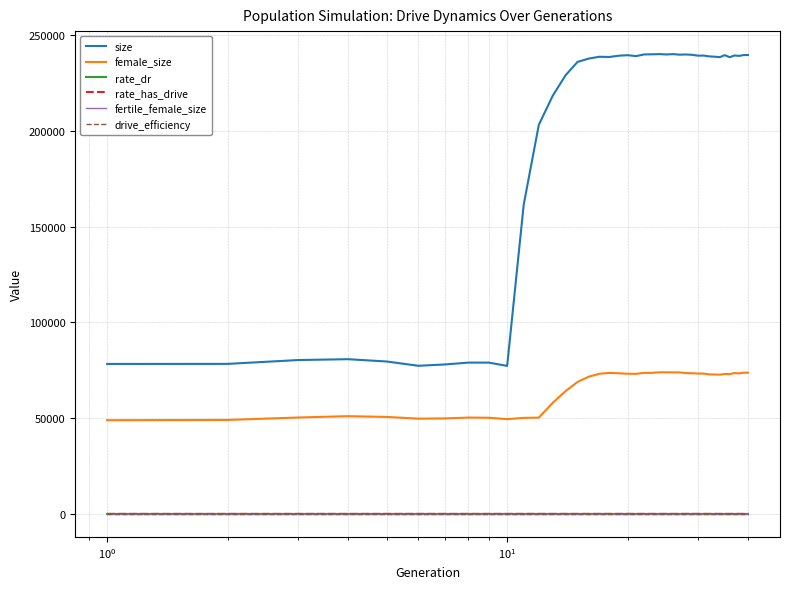

What is the difference between the maximum and minimum values in the female_size series?

24994.0